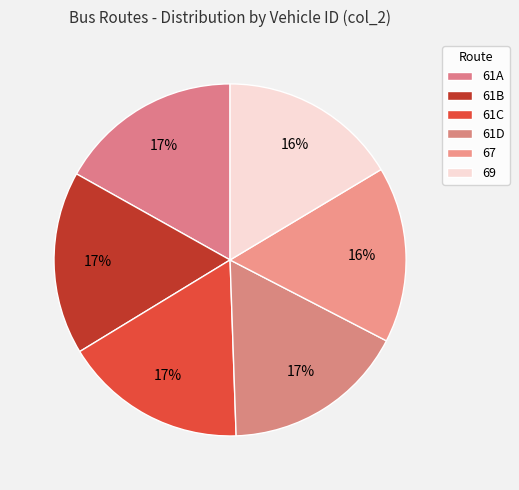

What is the ratio of the value at 67 to the value at 69?

1.0